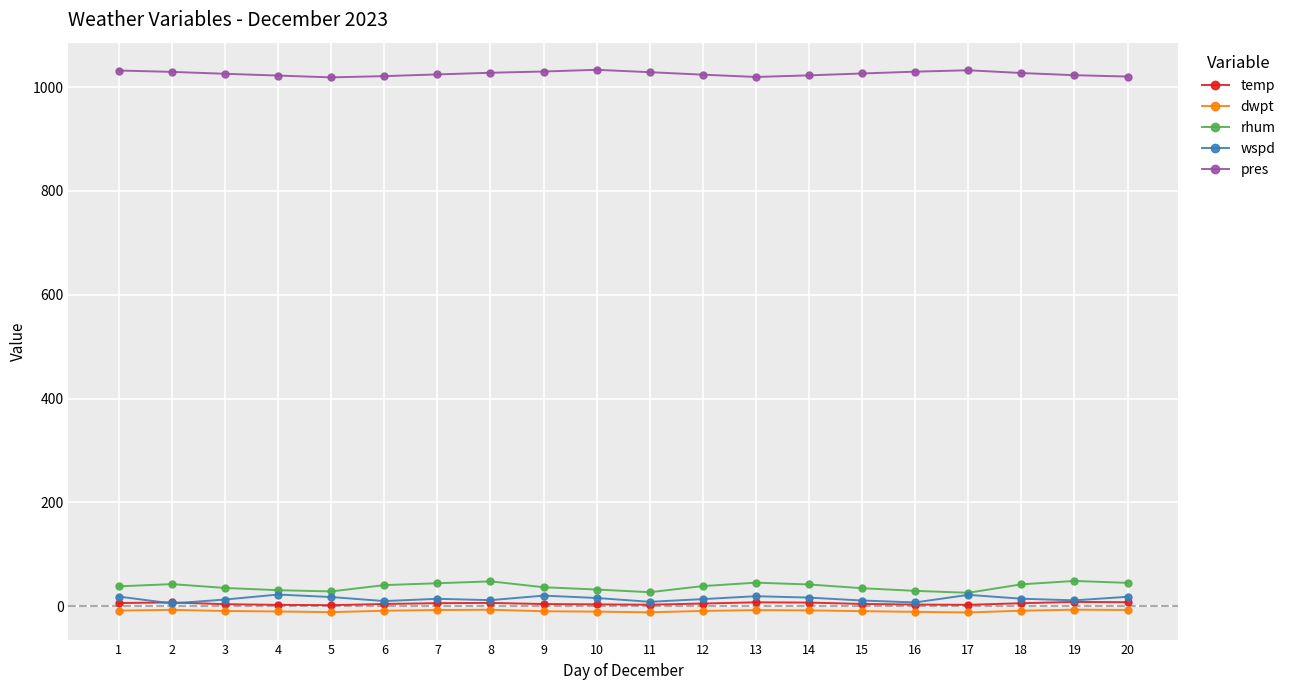

What is the minimum value for pres?

1018.9